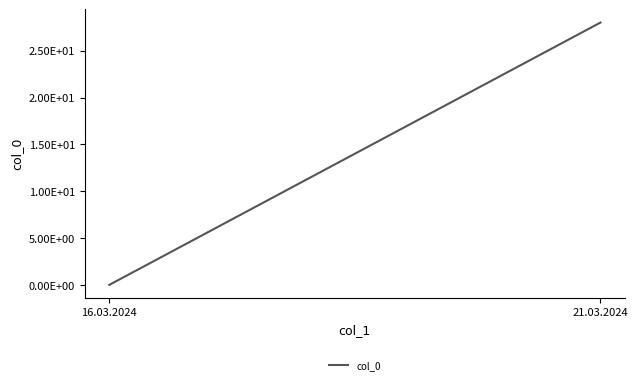

Count the values in the range 0 to 28.

2